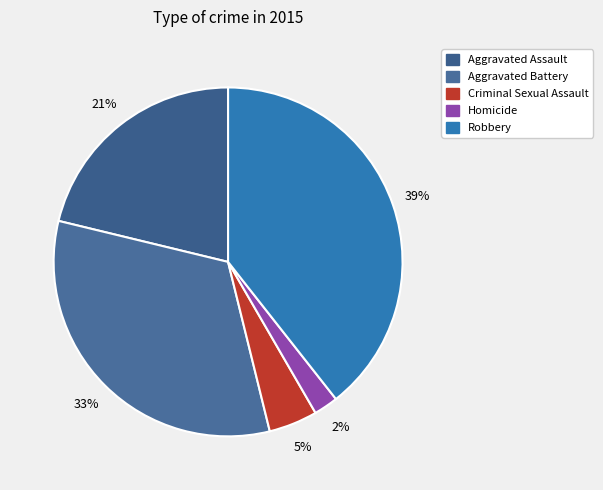

Which category has the smallest portion of the pie?

Homicide